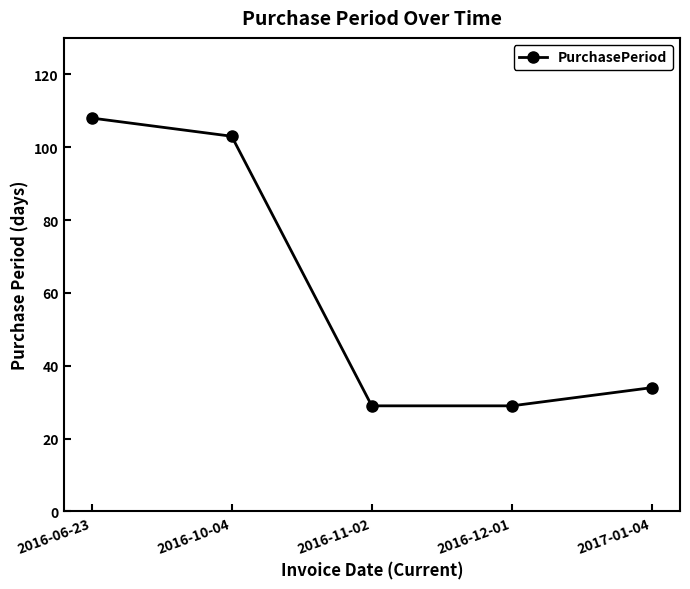

What is the average value?

61